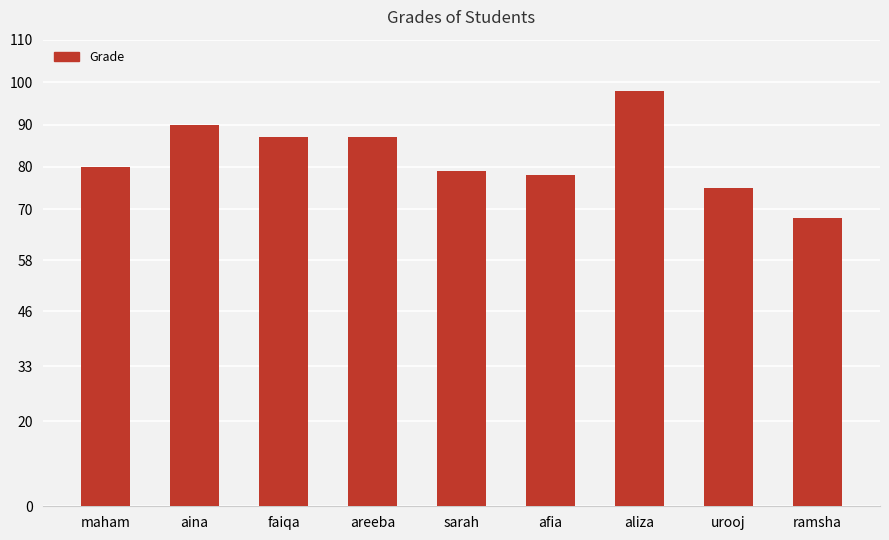

How many values are below 80?

4